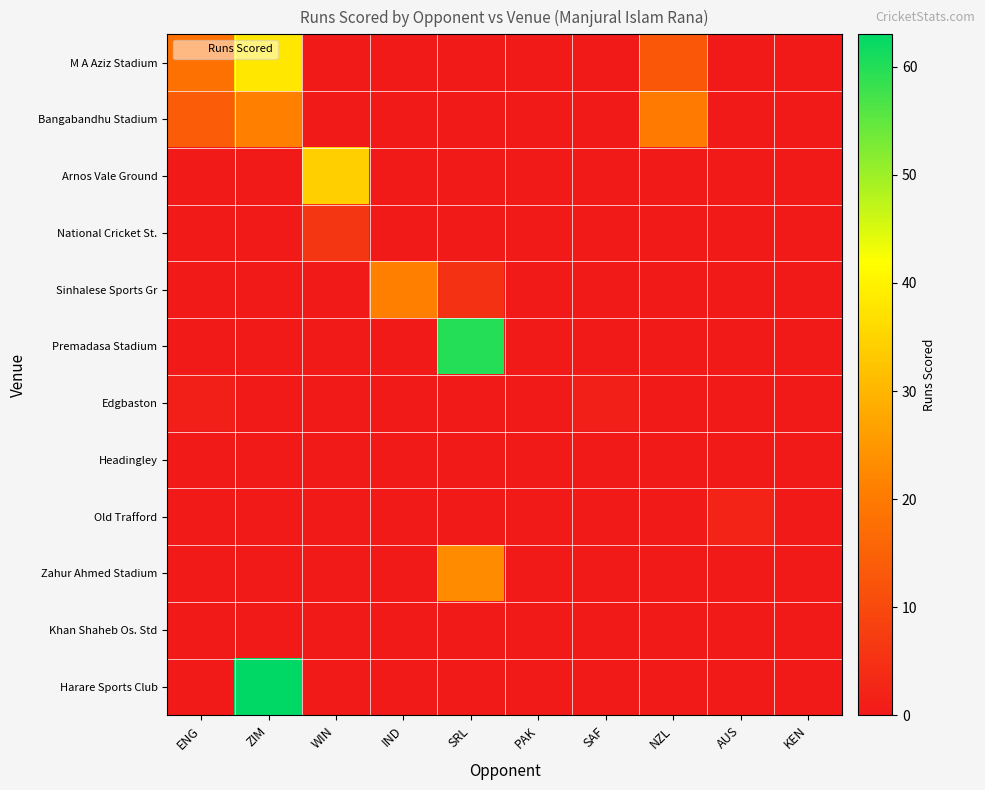

At ENG, list the series in order from smallest to largest.

Arnos Vale Ground, National Cricket St., Sinhalese Sports Gr, Premadasa Stadium, Headingley, Old Trafford, Zahur Ahmed Stadium, Khan Shaheb Os. Std, Harare Sports Club, Edgbaston, Bangabandhu Stadium, M A Aziz Stadium